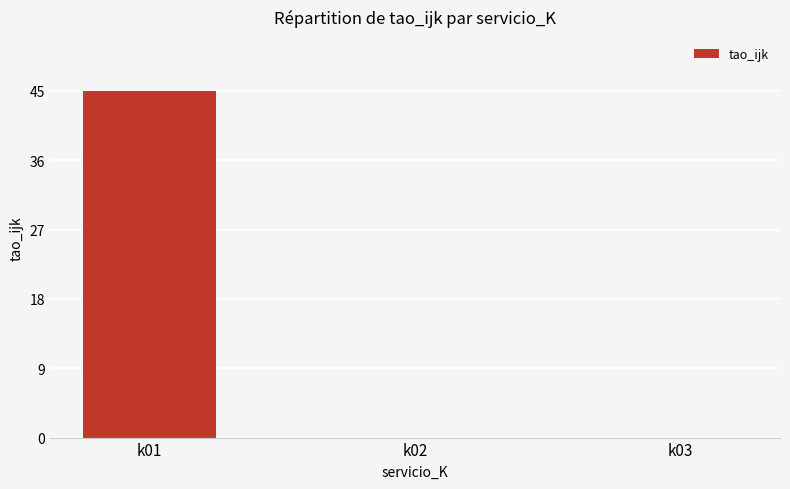

Which has a higher value, k01 or k02?

k01